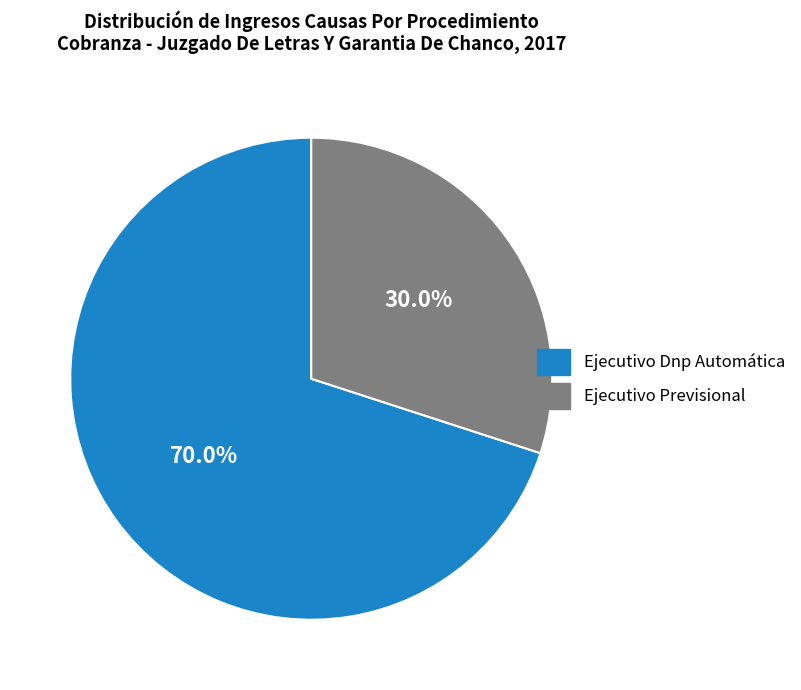

Does Ejecutivo Dnp Automática account for over 50% of the chart?

Yes